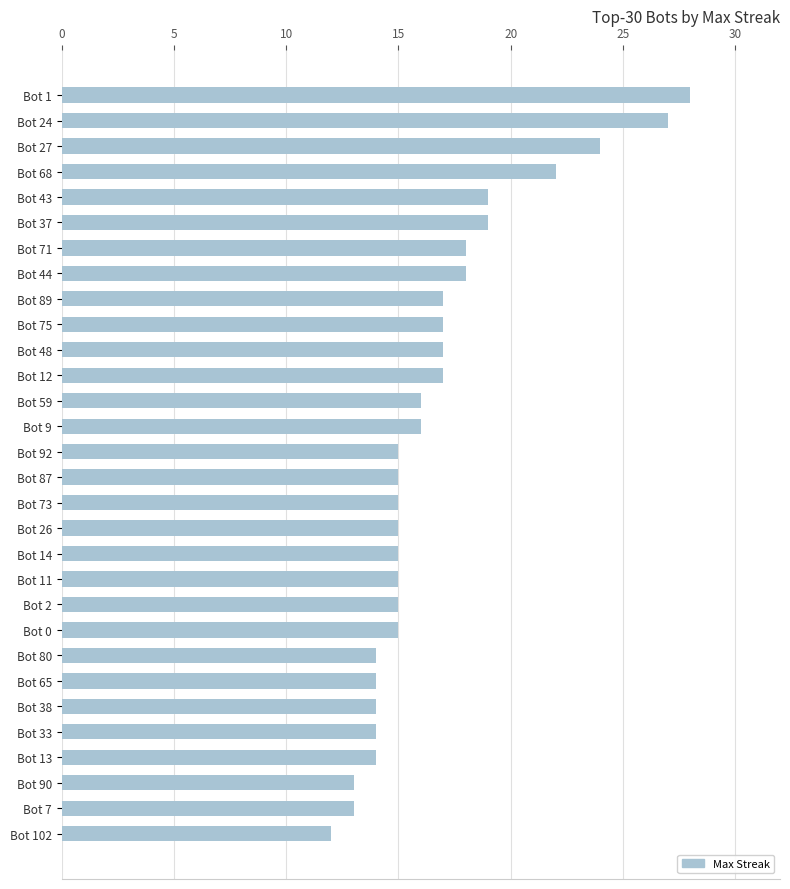

Approximately how many times larger is the value at Bot 14 compared to Bot 13?

1.1